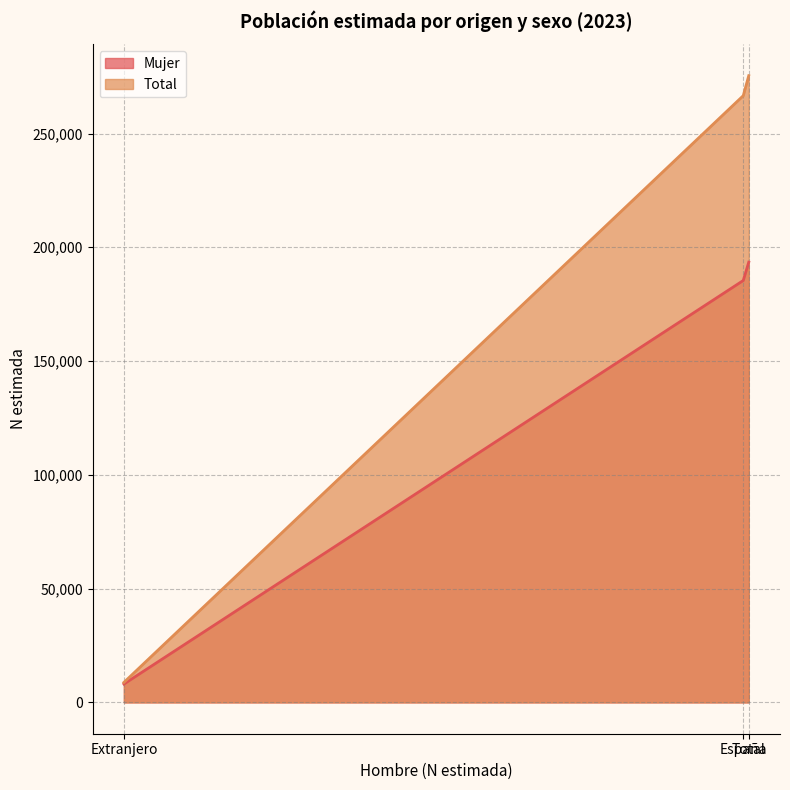

The Total series shows 8780 at Extranjero. True or false?

True